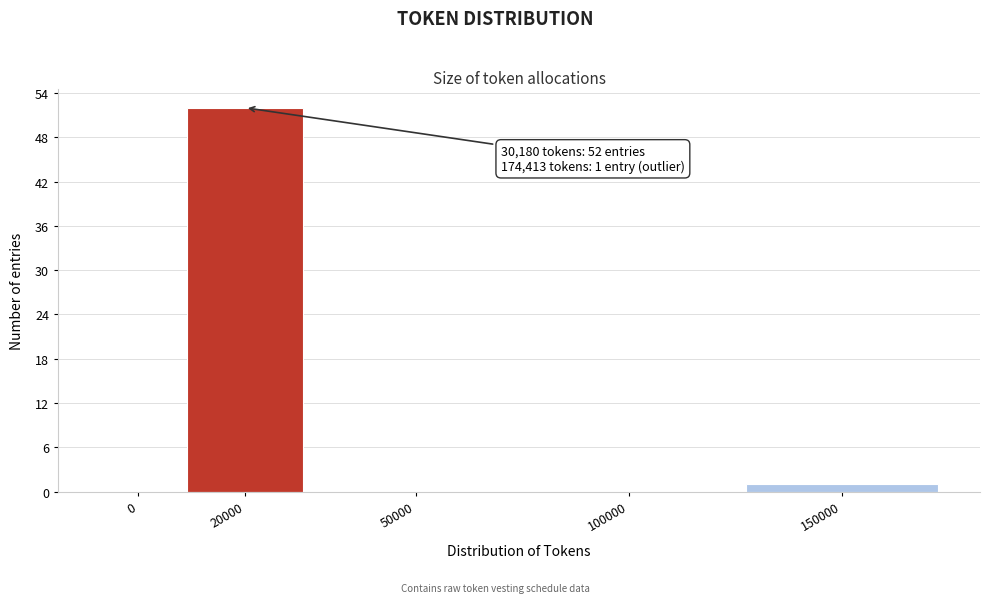

Reading left to right, extract all data points from this chart.

0=0	20000=52	50000=0	100000=0	150000=1